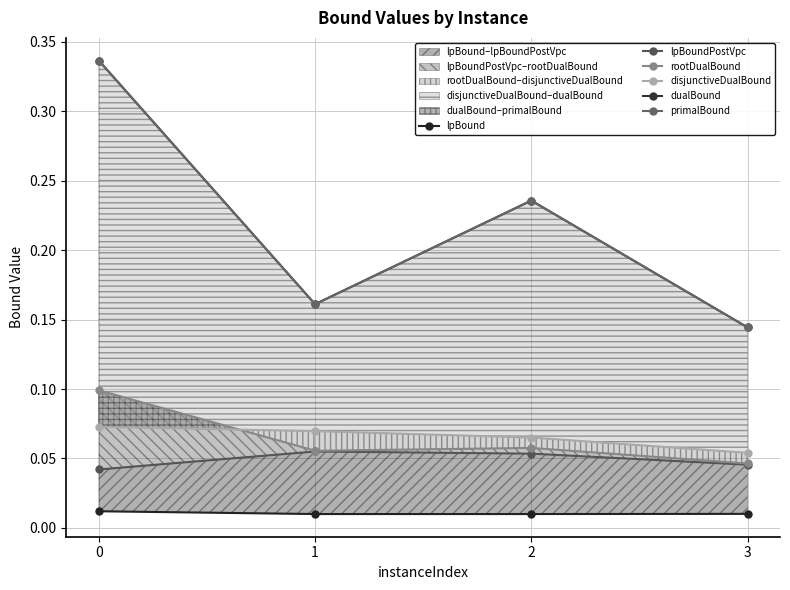

True or false: primalBound and rootDualBound intersect in this chart.

False